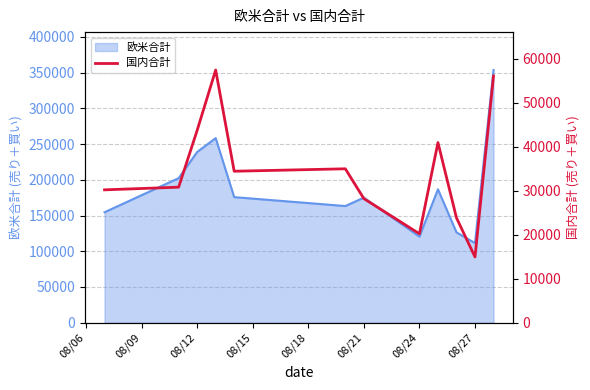

The value of 欧米合計 at 08/21 is 118832.5. True or false?

False